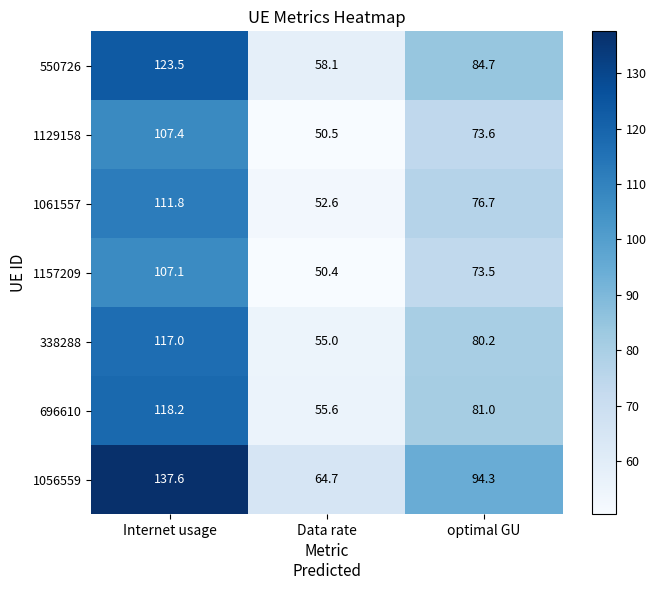

Where is 338288 nearest to the value 86?

optimal GU